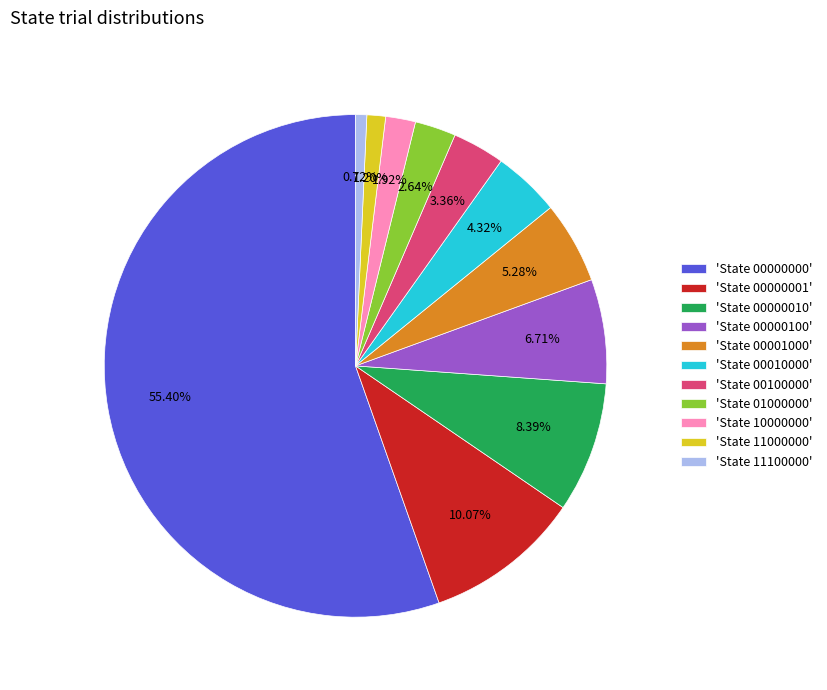

Between 'State 00000000' and 'State 10000000', which is larger?

'State 00000000'